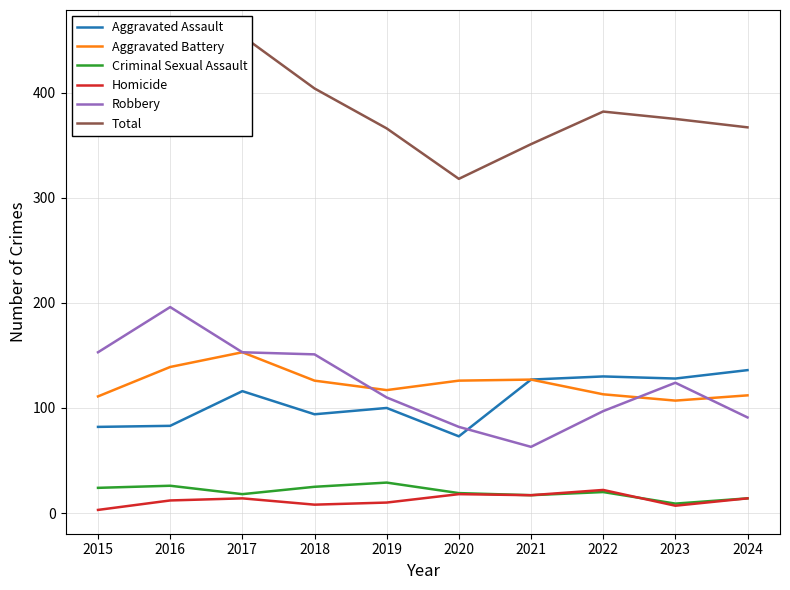

What is the sum of all Aggravated Assault values?

1069